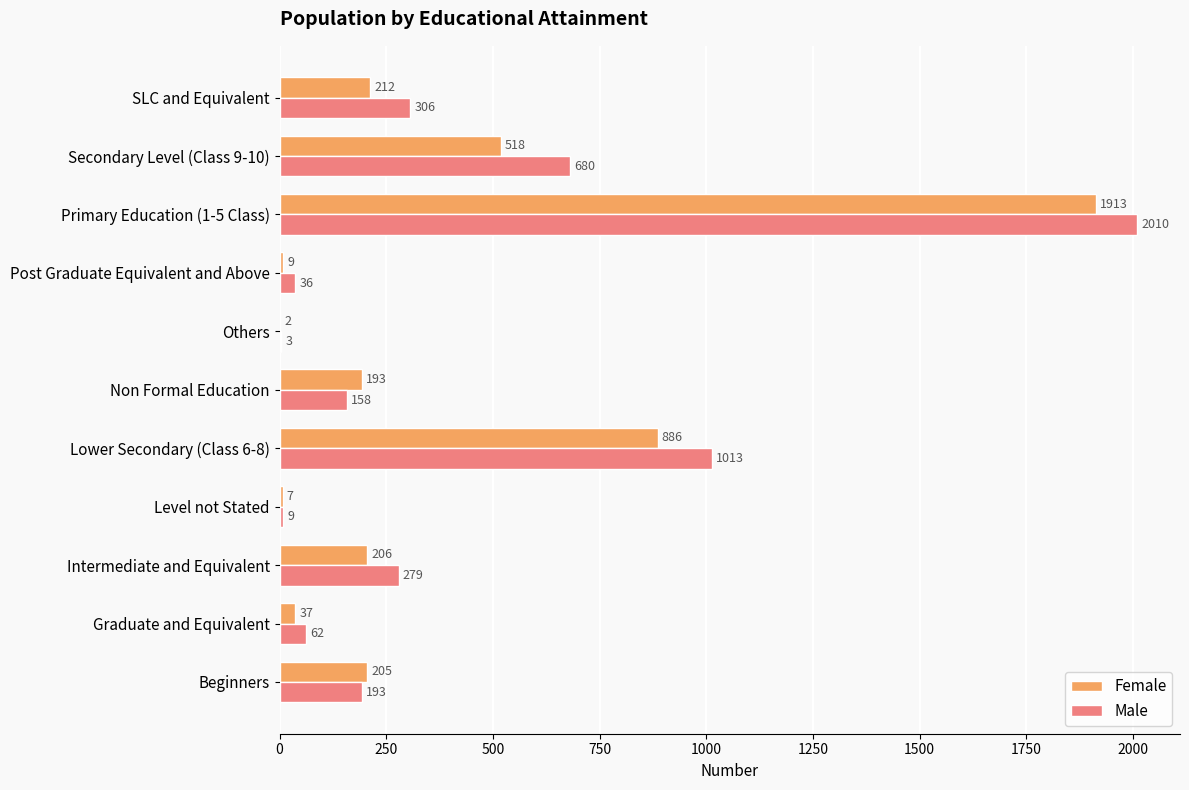

What value does the Female series have at Non Formal Education, to the nearest 10?

190